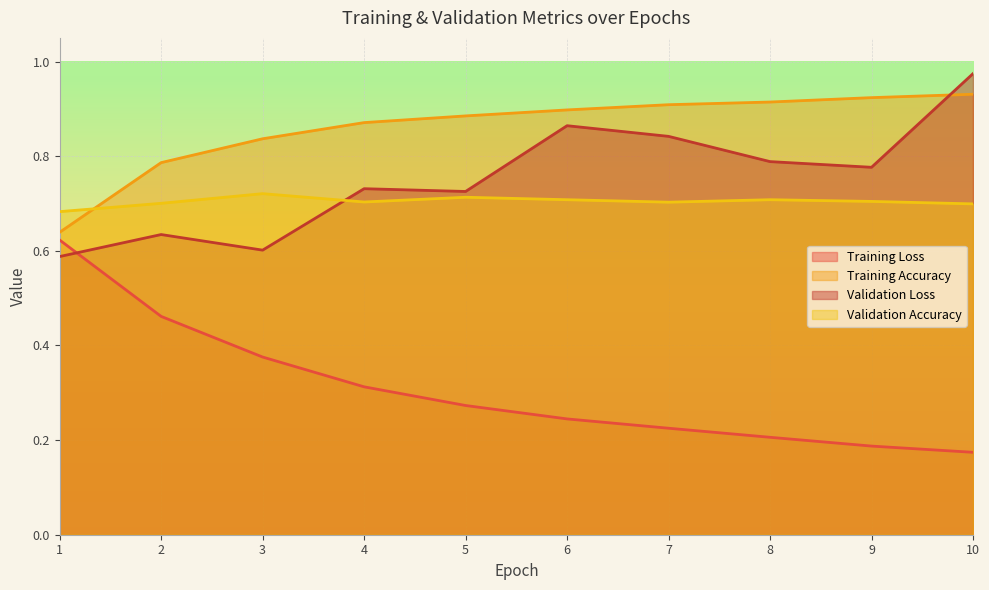

True or false: Training Accuracy and Training Loss intersect in this chart.

False